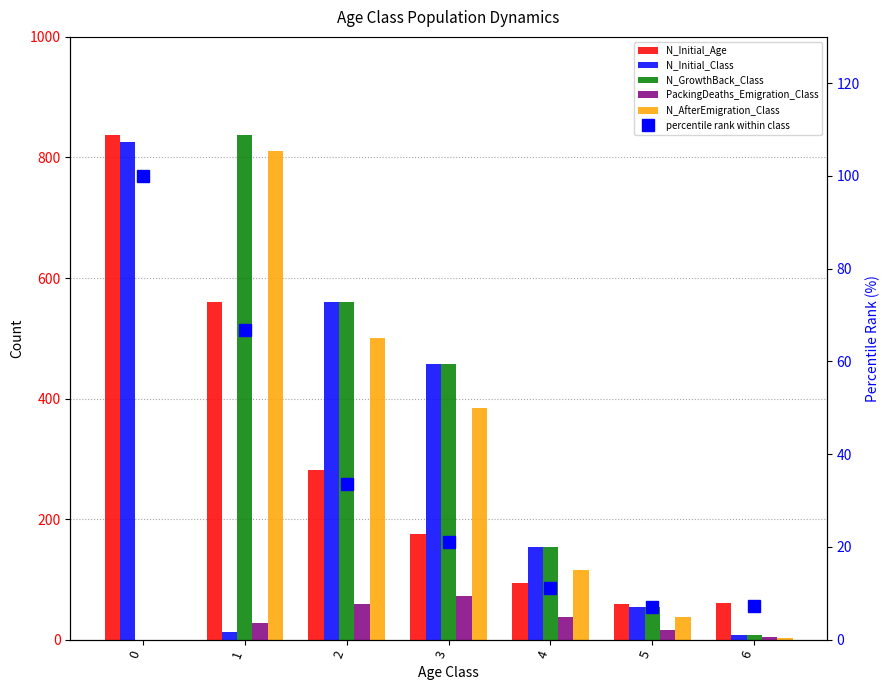

Reading left to right, list all the values displayed in this chart.

N_Initial_Age: 838.0	560.0	281.0	176.0	94.0	59.0	61.0
N_Initial_Class: 826.0	12.0	560.0	457.0	153.0	54.0	7.0
N_GrowthBack_Class: 0.0	838.0	560.0	457.0	153.0	54.0	7.0
PackingDeaths_Emigration_Class: 0.0	27.0	60.0	73.0	38.0	16.0	4.0
N_AfterEmigration_Class: 0.0	811.0	500.0	384.0	115.0	38.0	3.0
percentile rank within class: 100.0	66.8	33.5	21.0	11.2	7.0	7.3